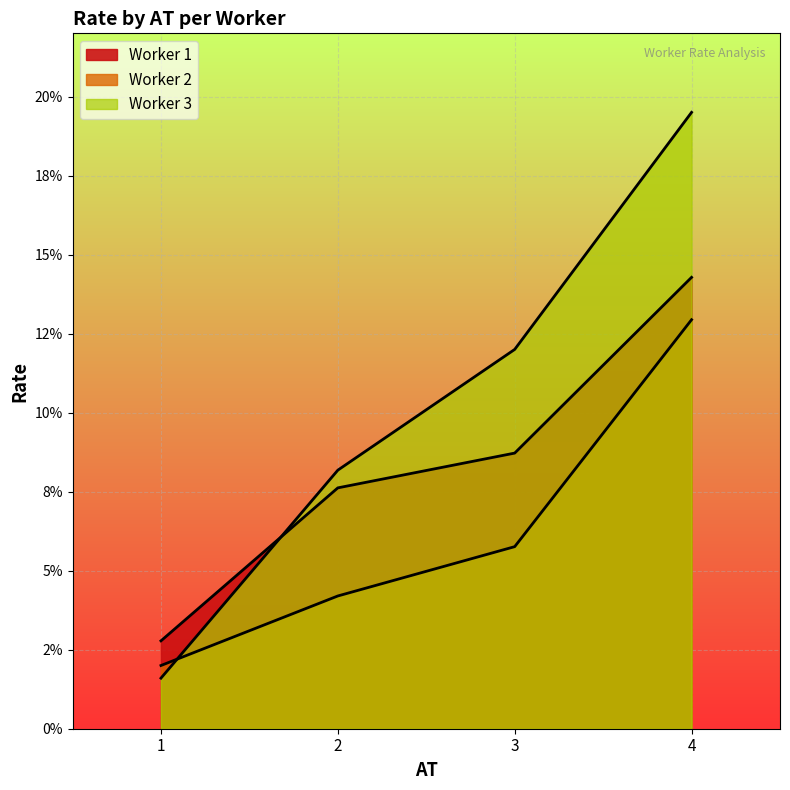

Is the value of Worker 3 at 4 greater than the value of Worker 1 at 1?

Yes